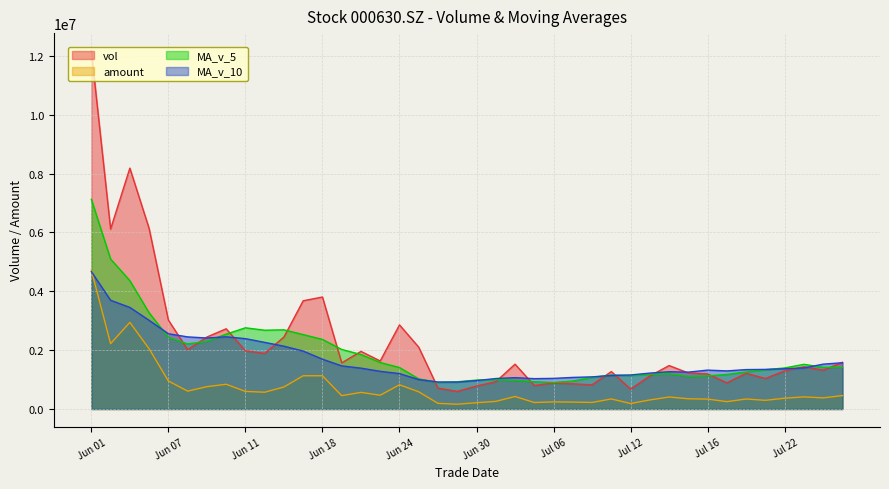

What is the total value across all series at 20210723?

4758717.2